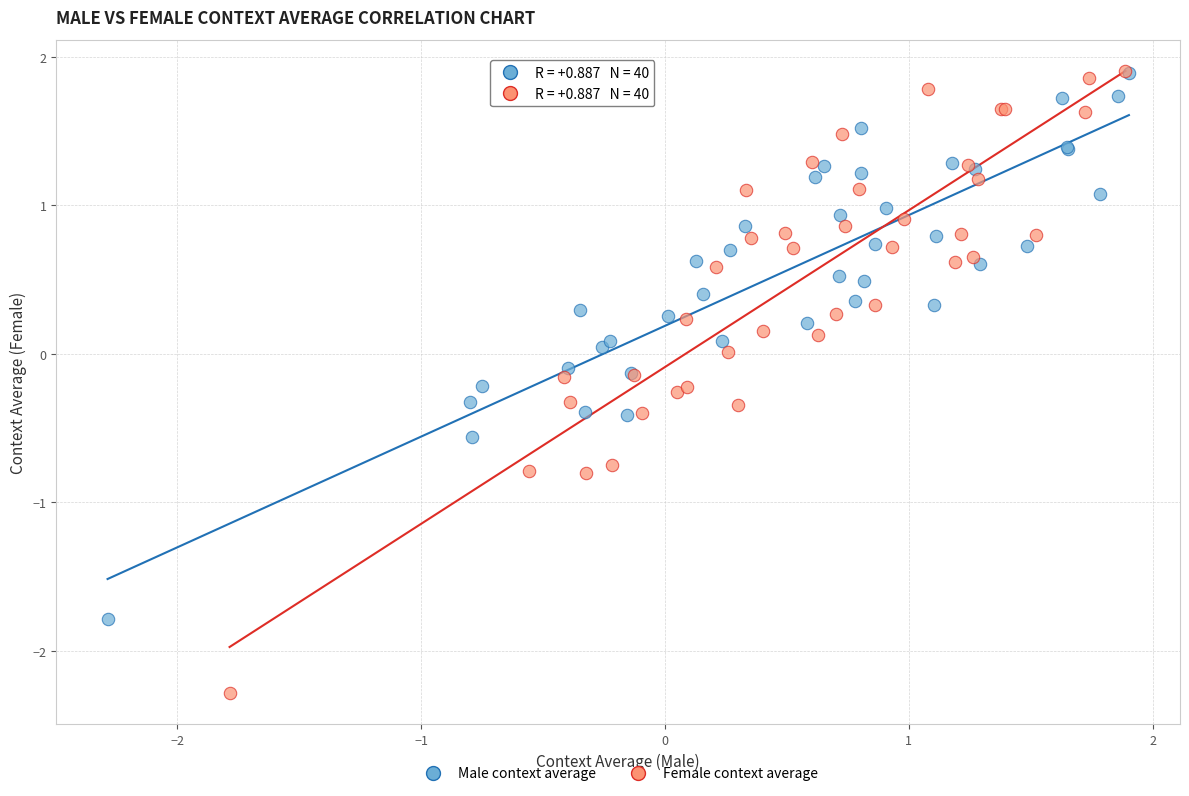

Which series has the widest spread of Y values?

Female context average